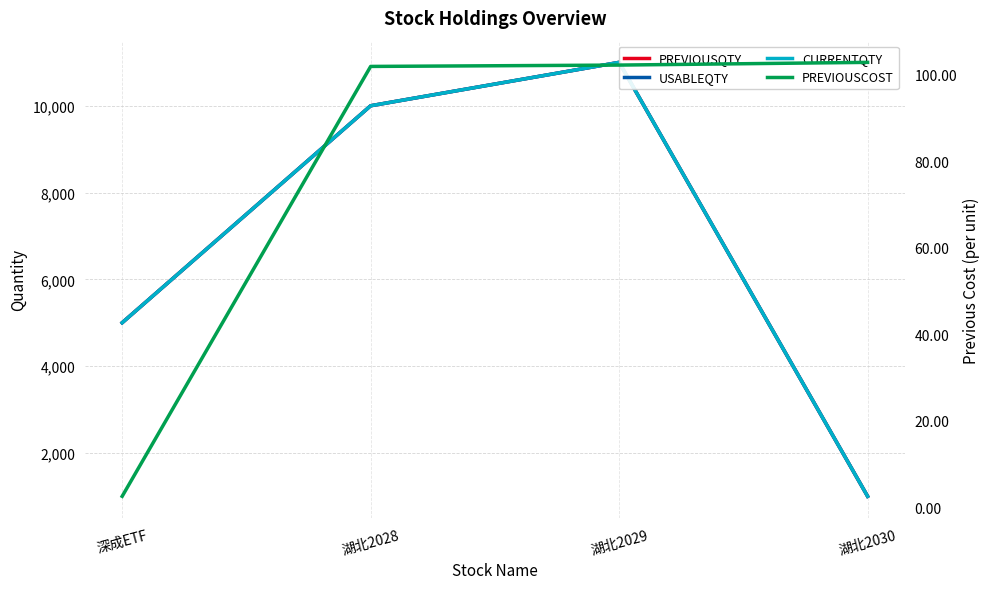

Between 深成ETF and 湖北2029, which series saw the biggest shift?

PREVIOUSQTY